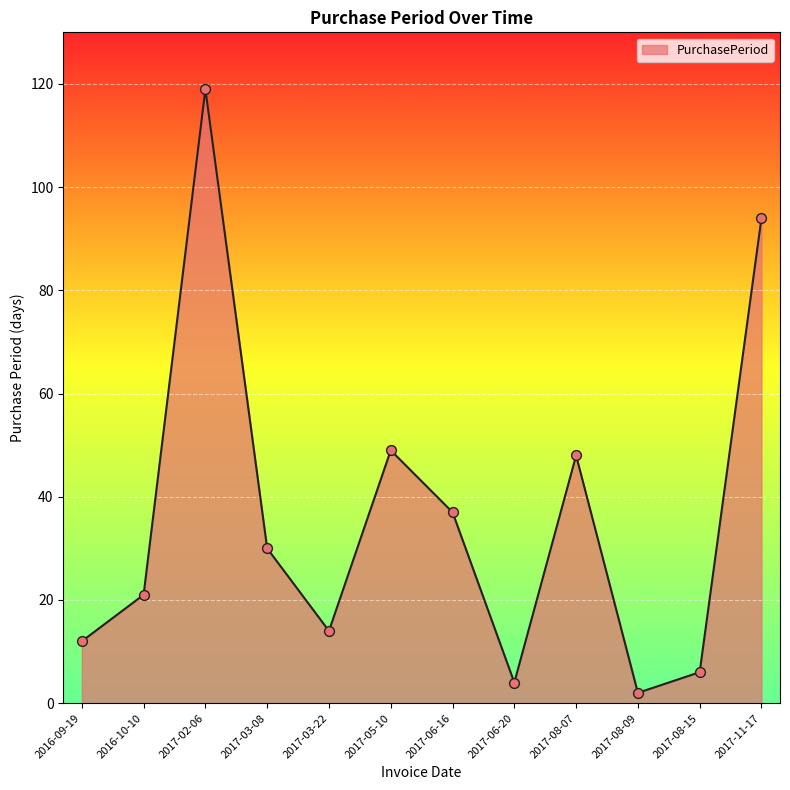

What is the change in value from 2016-10-10 to 2017-05-10?

+28